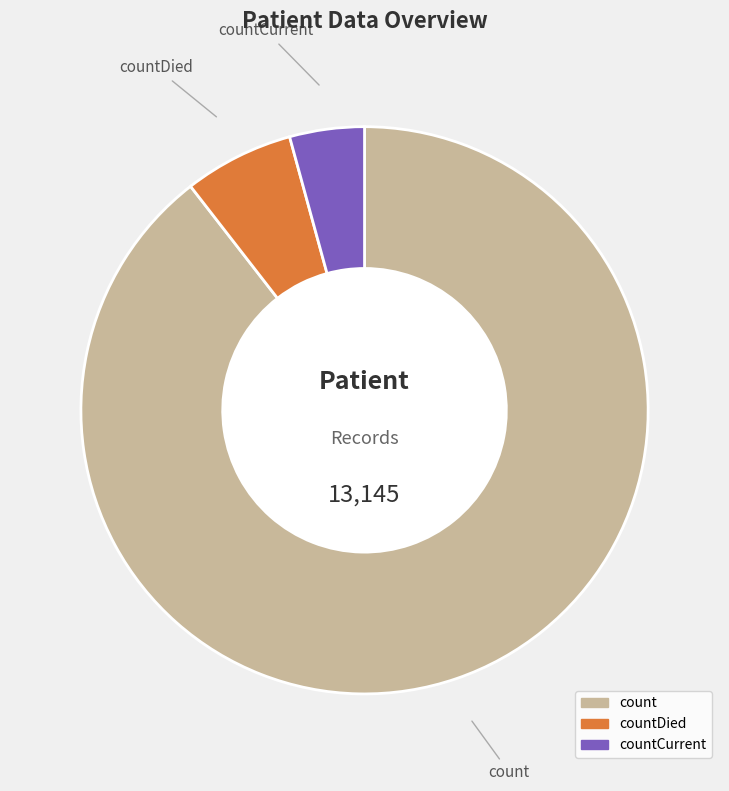

Does any single category account for the majority?

Yes